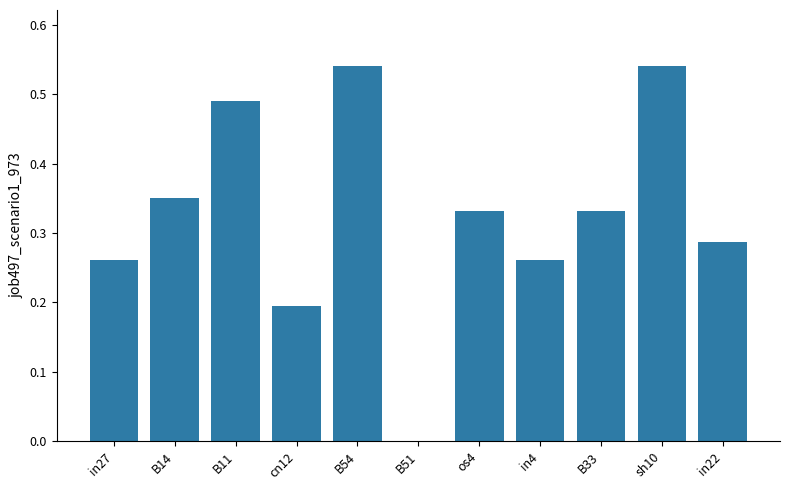

What is the change in value from B14 to cn12?

-0.2